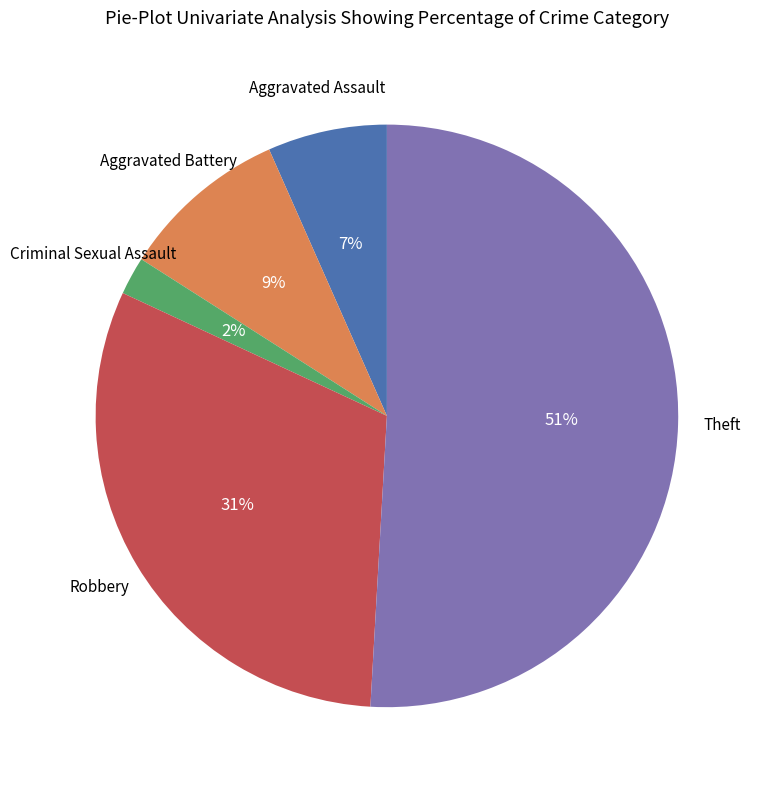

What percentage is the Aggravated Assault slice, to the nearest percent?

7%